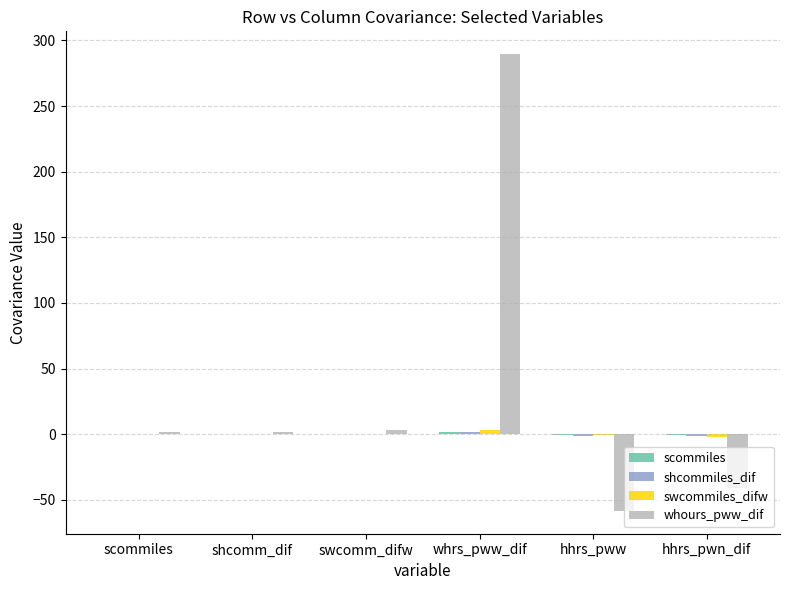

Which series has the widest spread of values?

whours_pww_dif